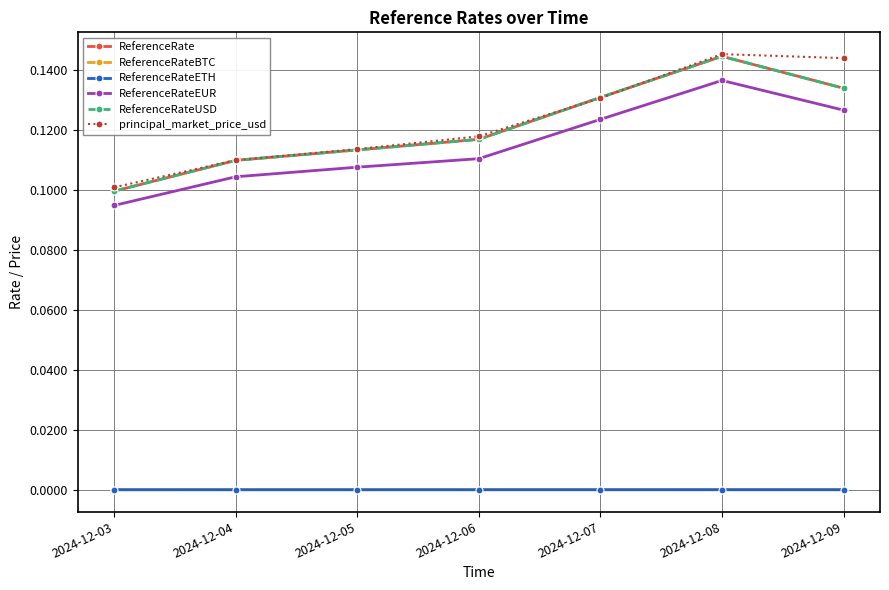

Does the chart have visible grid lines?

Yes